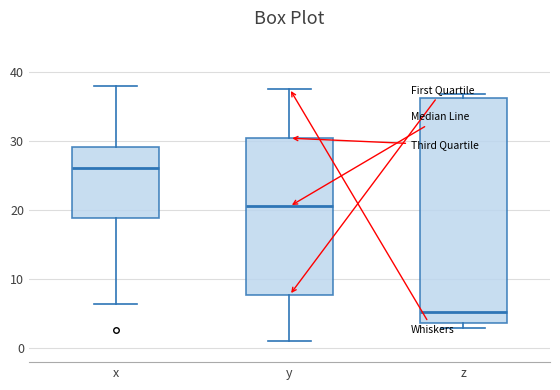

Which box's median line is the highest?

x